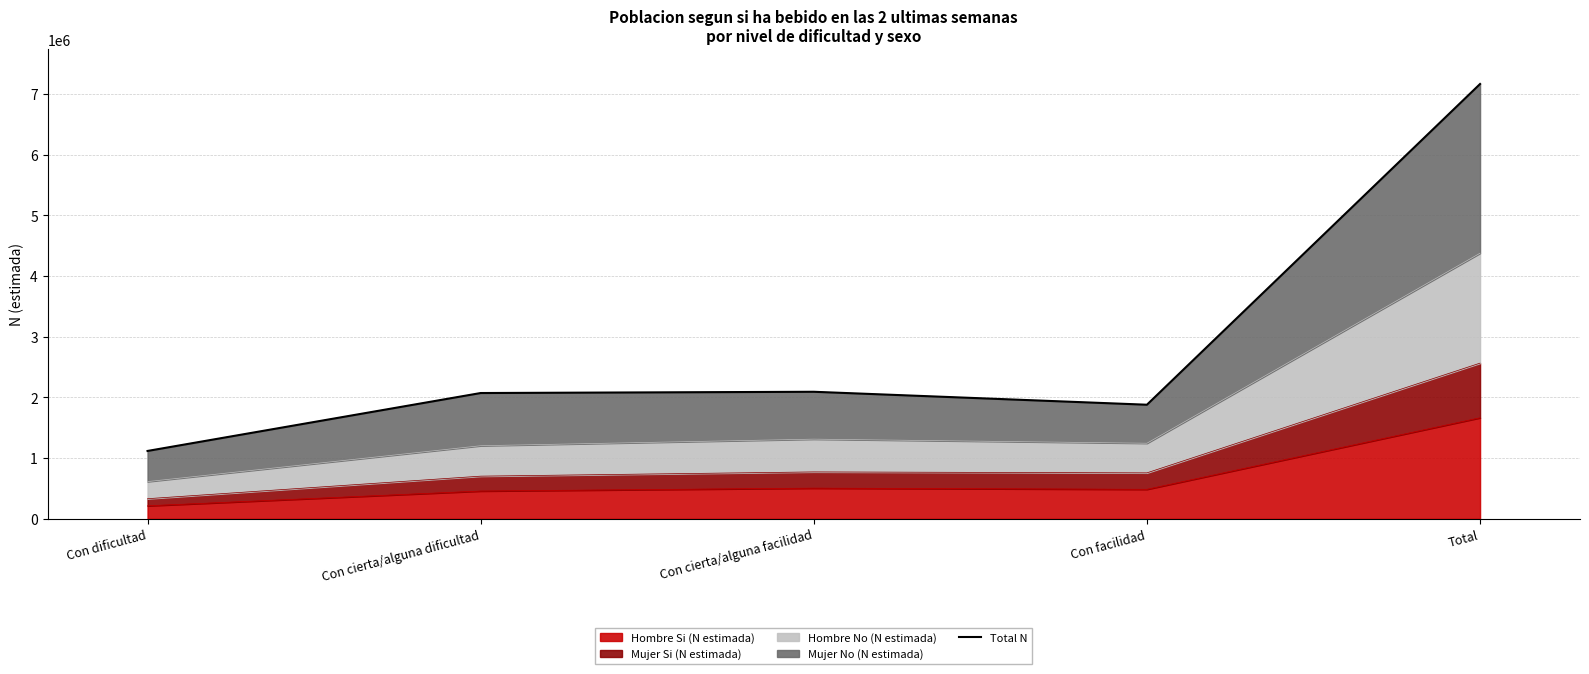

What is the average value?

2865438